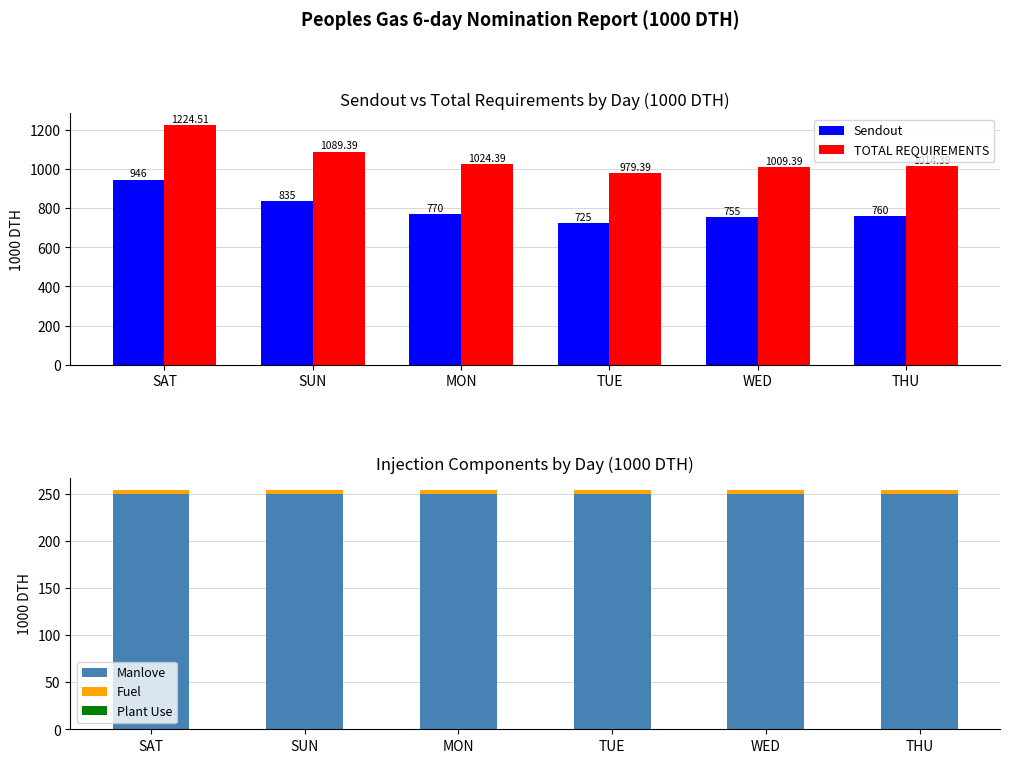

How many categories are shown in the chart?

6